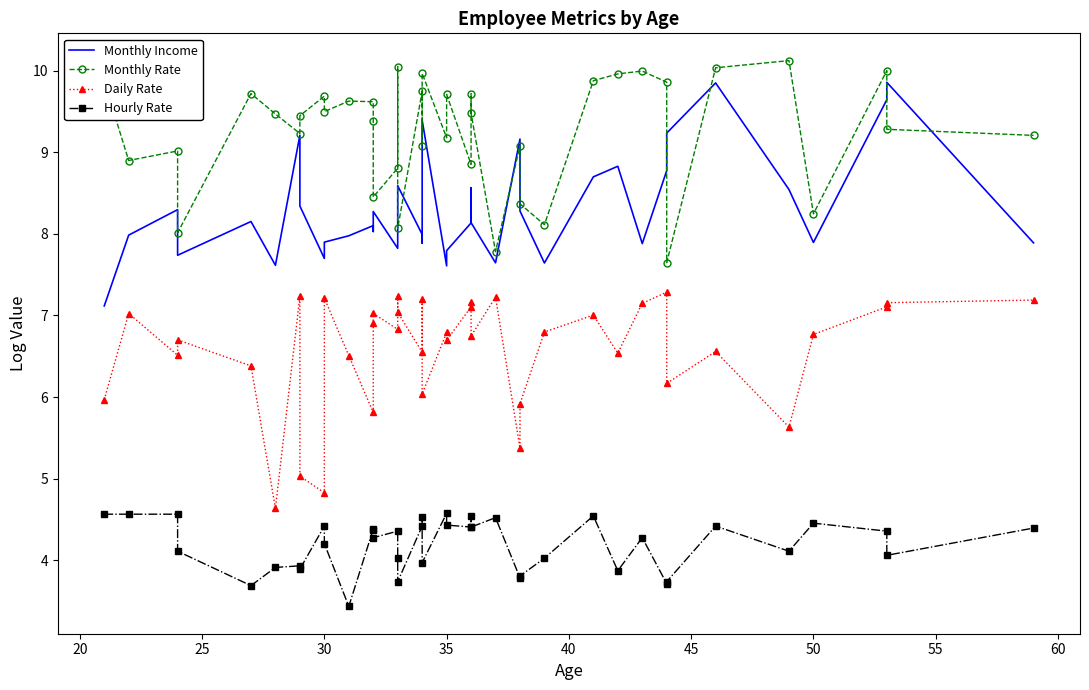

What are all the series names shown in the legend?

Monthly Income, Monthly Rate, Daily Rate, Hourly Rate